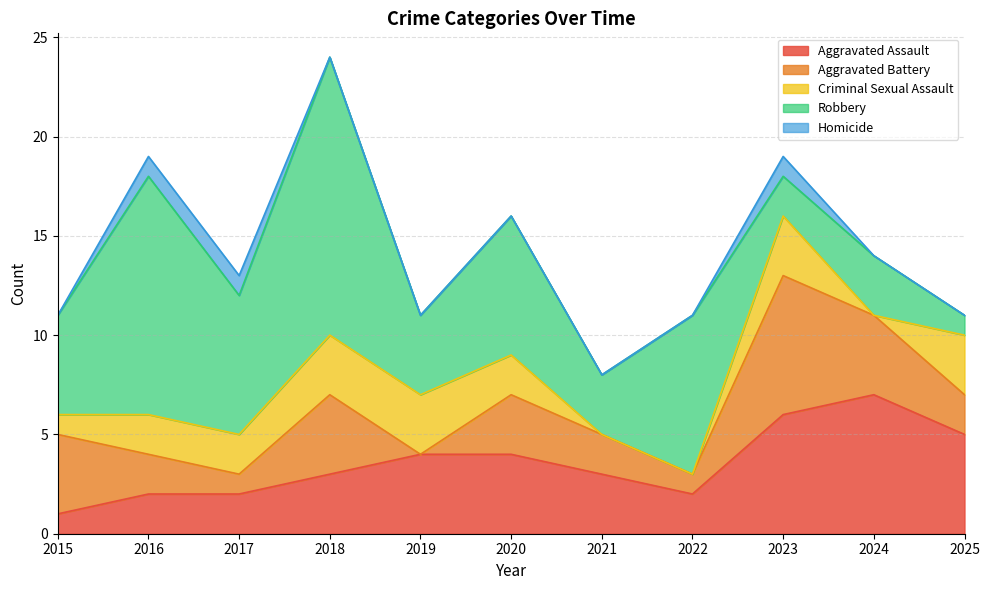

At which category does Aggravated Assault reach its first local peak?

2024